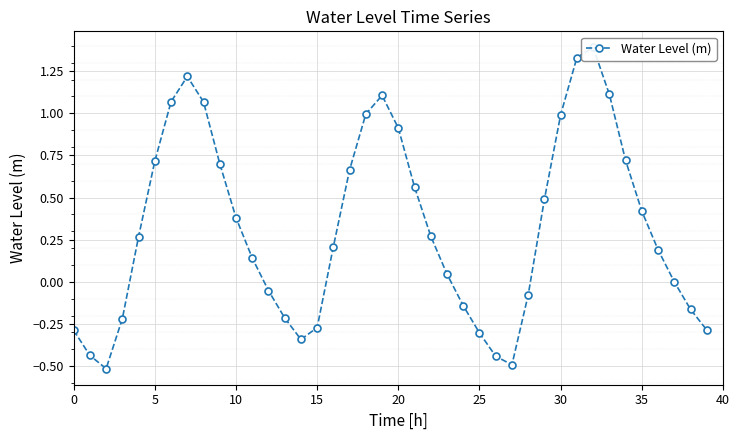

True or false: the data shows 0.4 at 10.

True